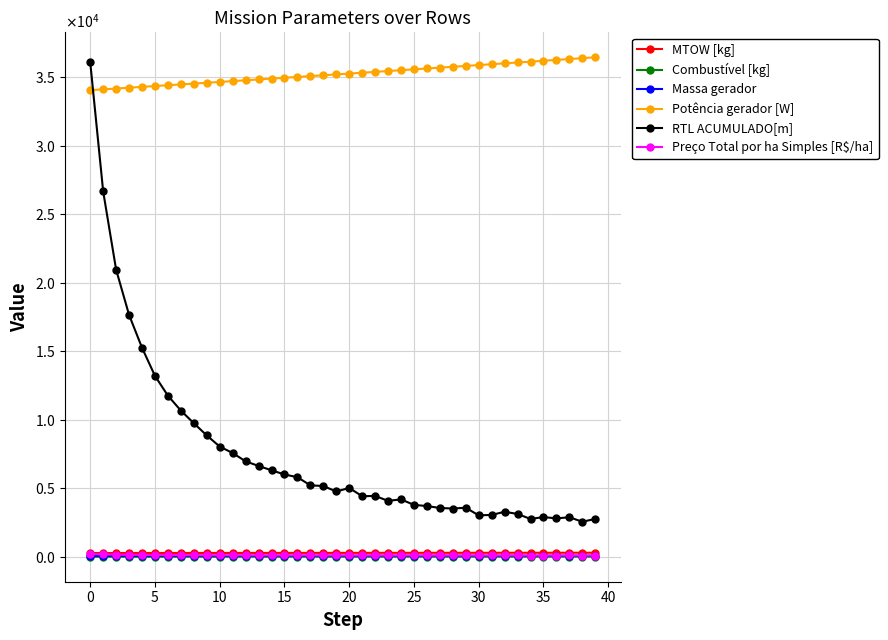

What is the label of the 26th point from the left?

25